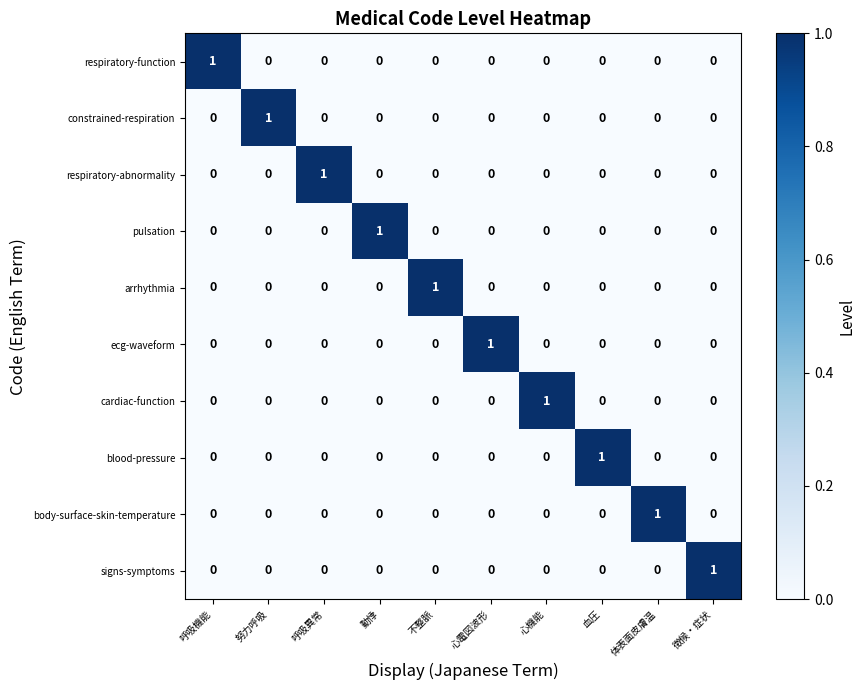

Count the arrhythmia values in the range 0 to 1.

10